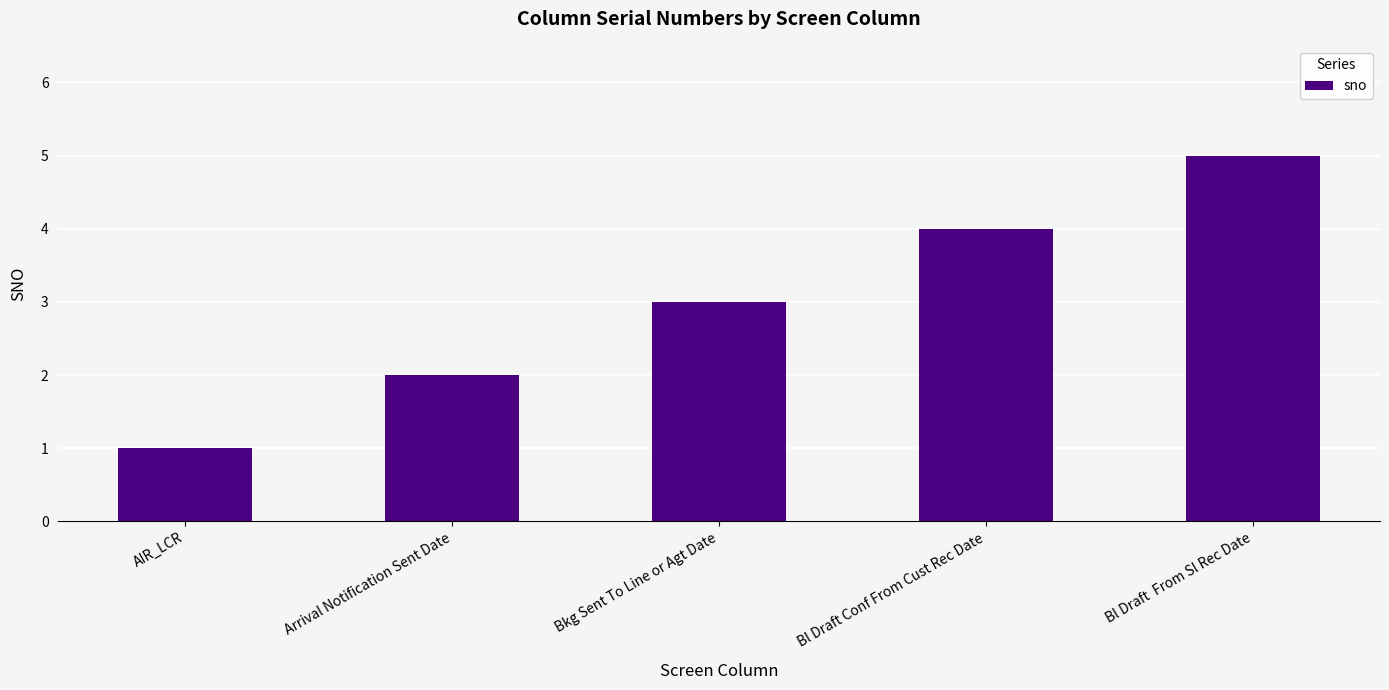

Is it true that the value at Bl Draft Conf From Cust Rec Date is 2?

False